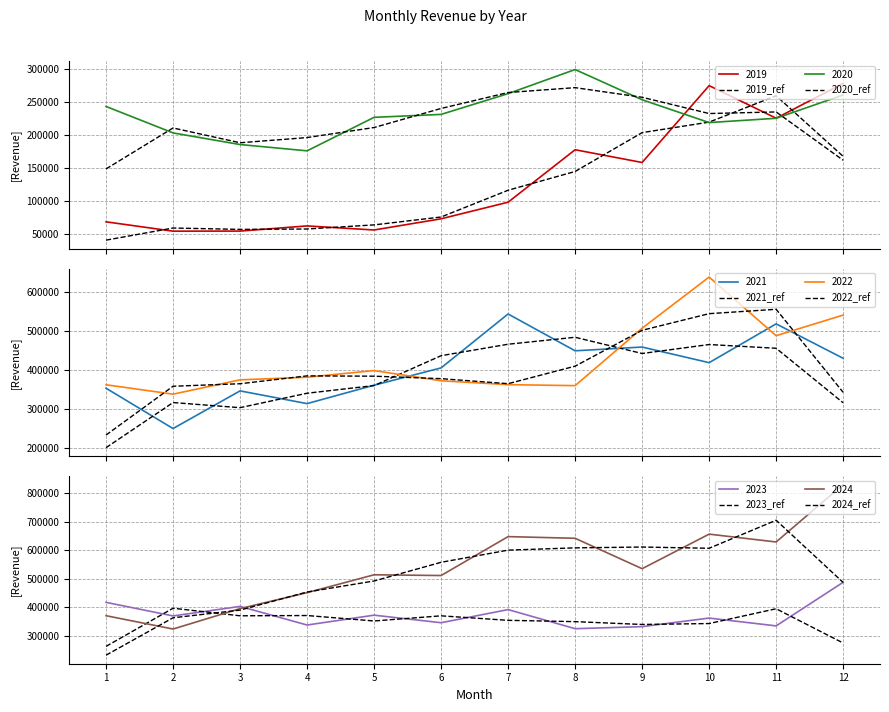

What is the sum of all 2022_ref values?

4823973.2